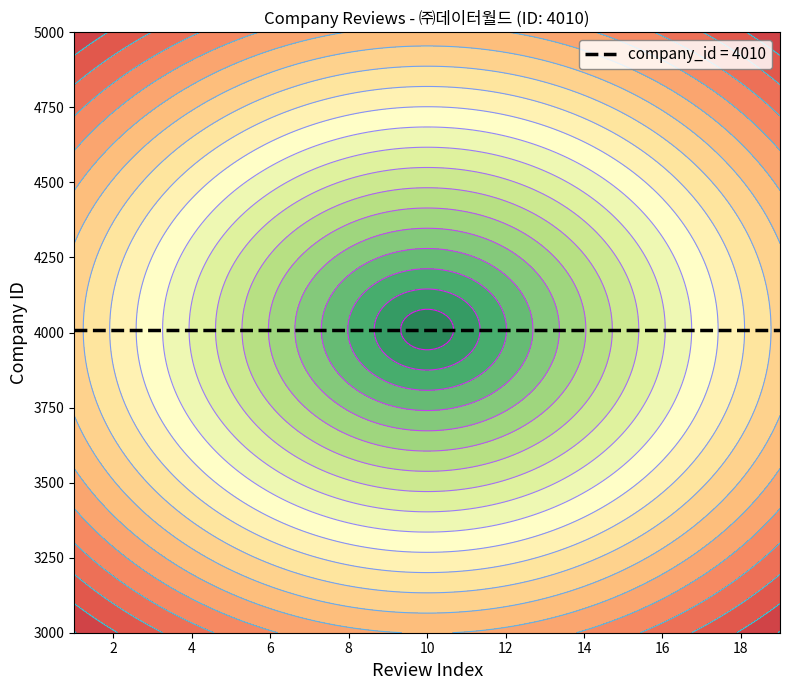

Reading left to right, list all the values displayed in this chart.

review_count: 1	2	3	4	5	6	7	8	9	10	11	12	13	14	15	16	17	18	19
company_id: 4010	4010	4010	4010	4010	4010	4010	4010	4010	4010	4010	4010	4010	4010	4010	4010	4010	4010	4010